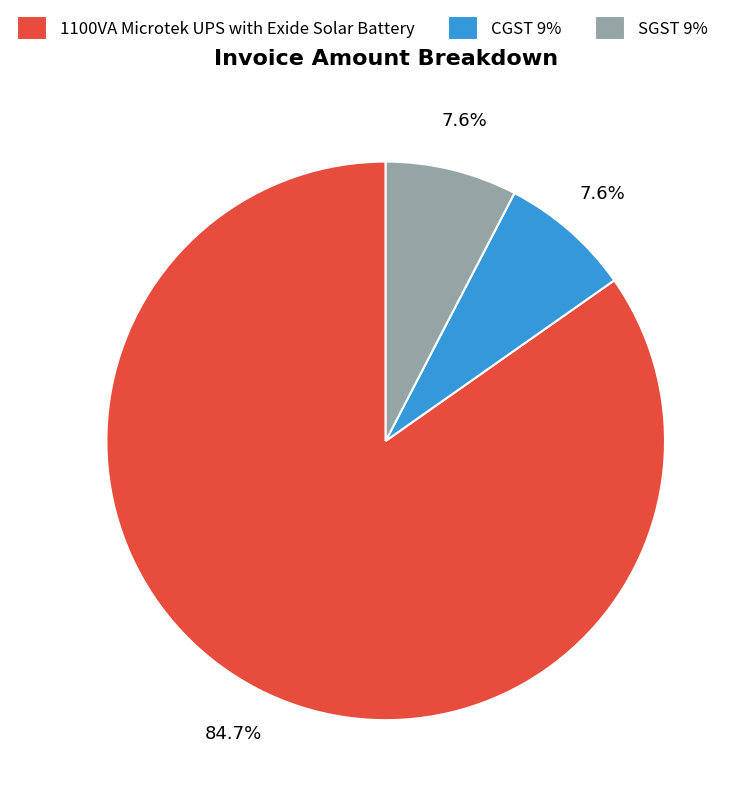

Is it true that SGST 9% is 1% of the pie?

False